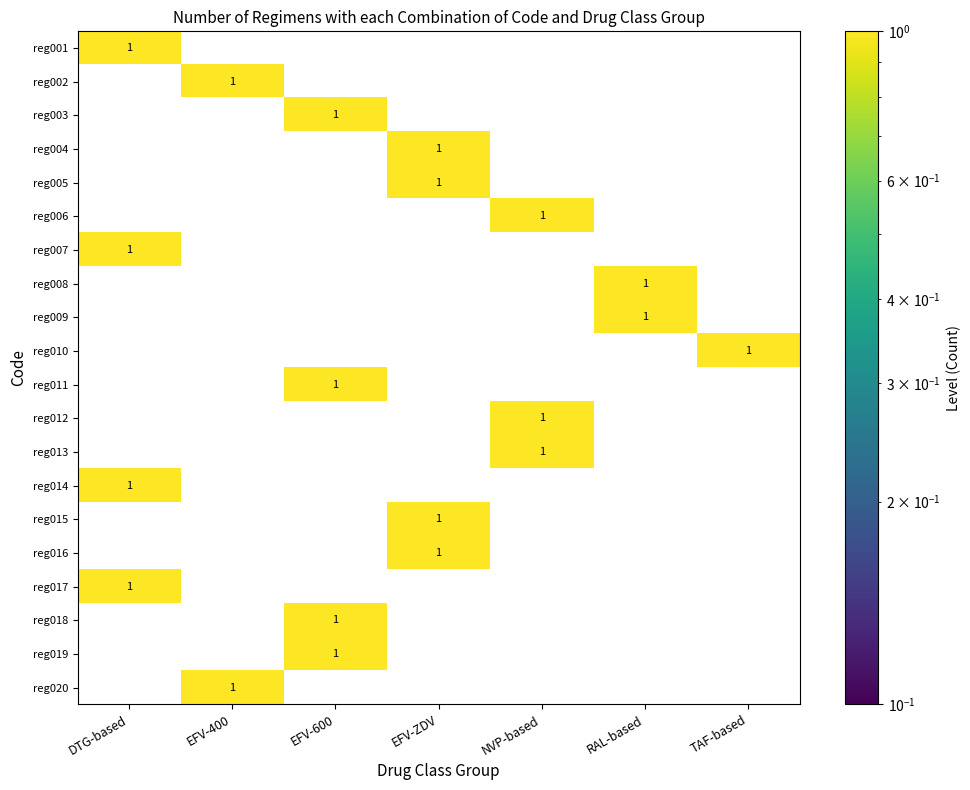

The reg016 series shows 0 at NVP-based. True or false?

True